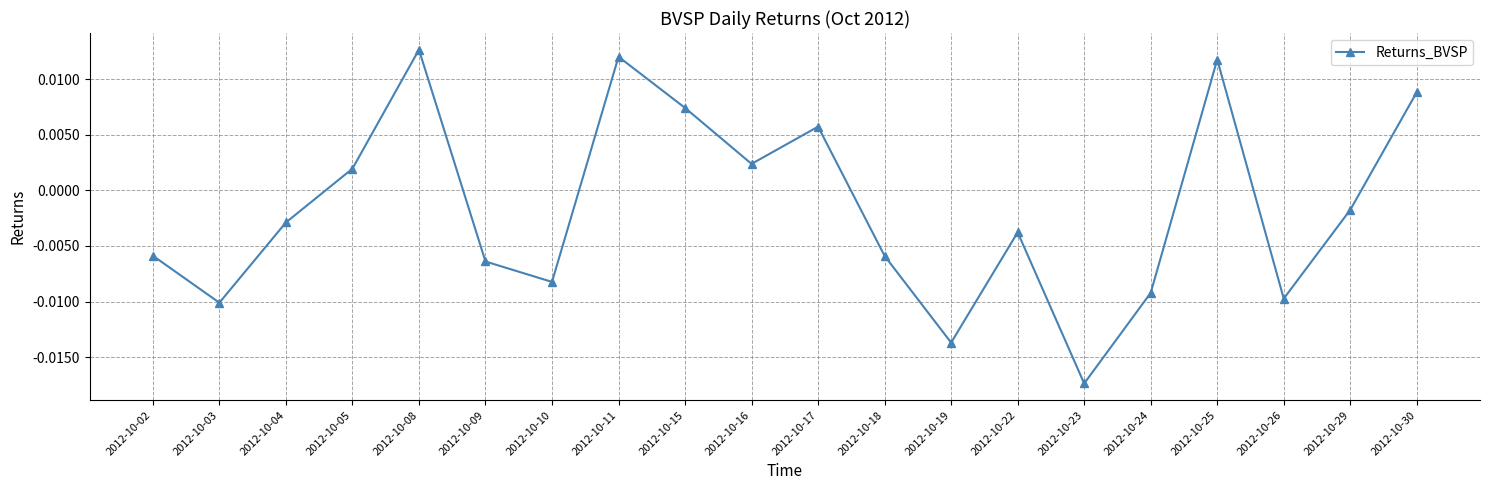

At which category does the chart reach its minimum across all series?

2012-10-23